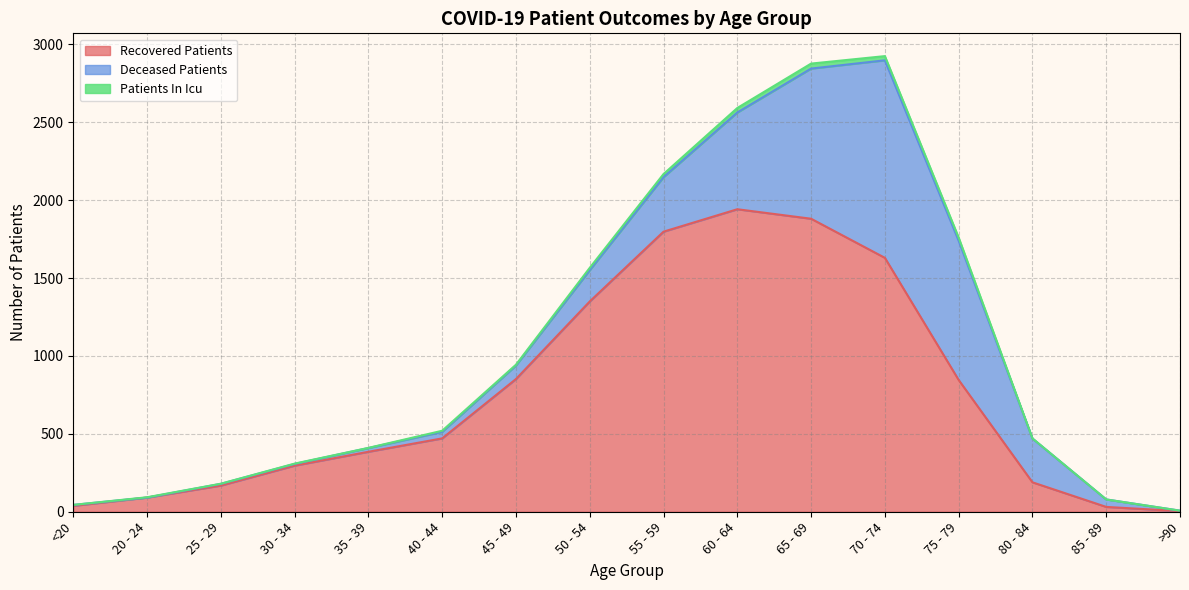

What are all the series names shown in the legend?

Recovered Patients, Deceased Patients, Patients In Icu